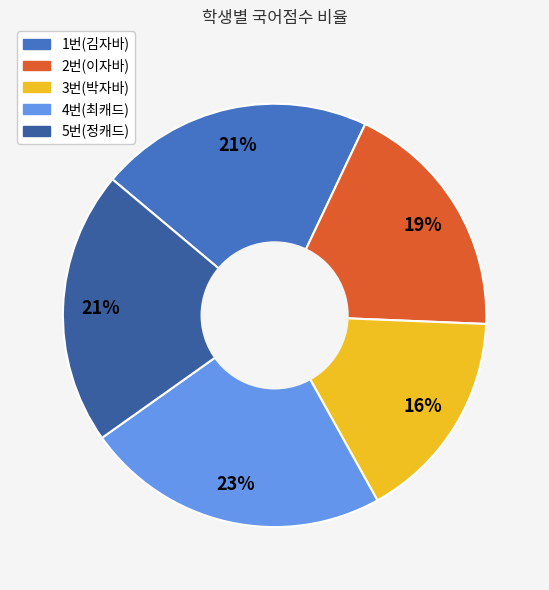

Which has a higher value, 4번(최캐드) or 5번(정캐드)?

4번(최캐드)